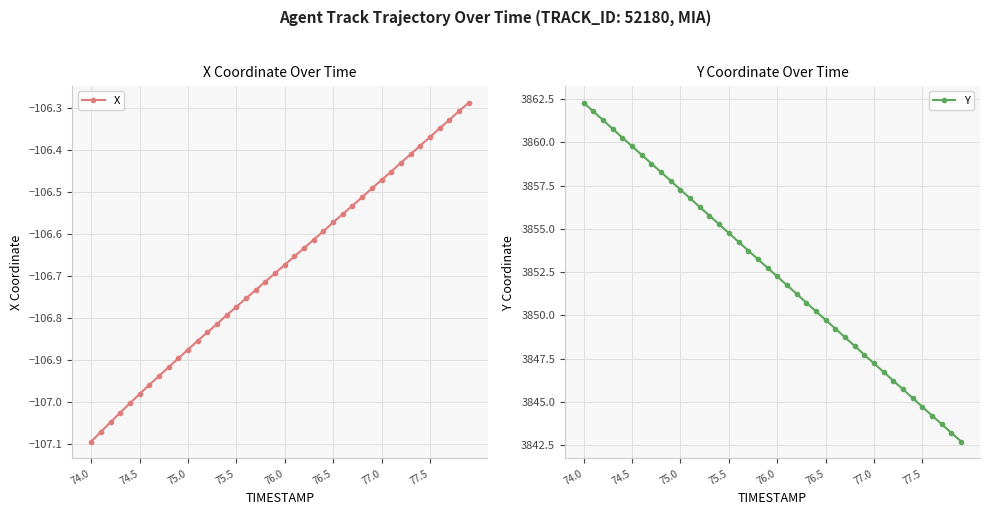

True or false: X and Y cross at least once.

False